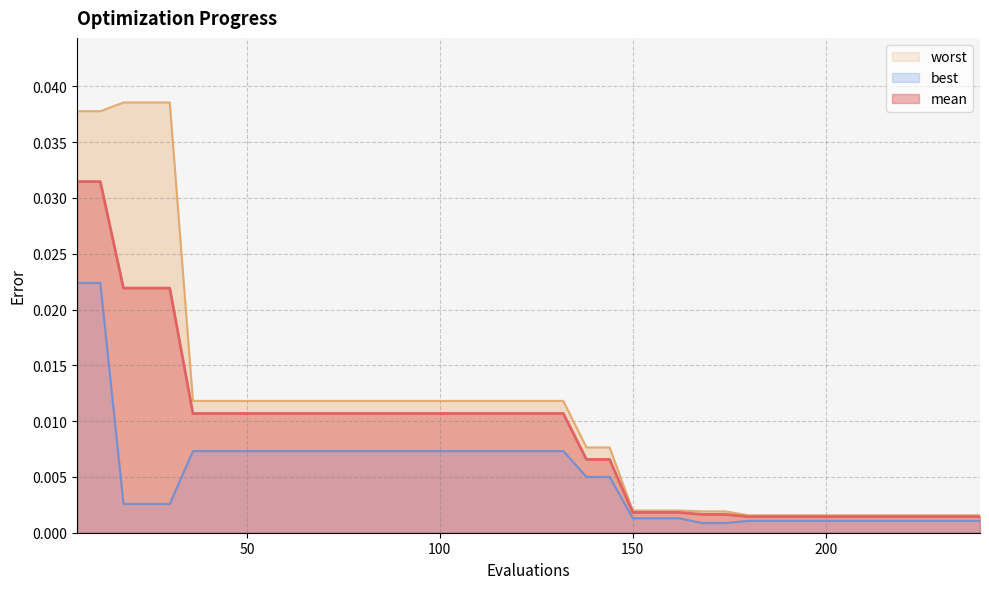

True or false: best and worst intersect in this chart.

False